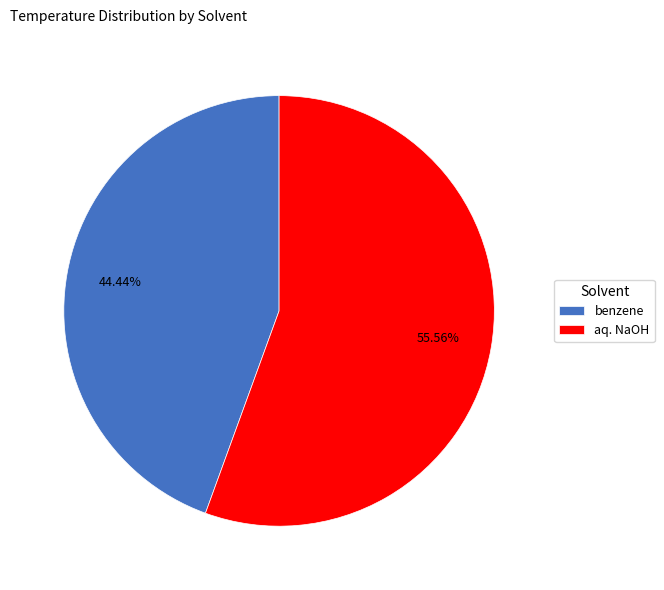

To the nearest percent, what is the combined percentage of benzene and aq. NaOH?

100%